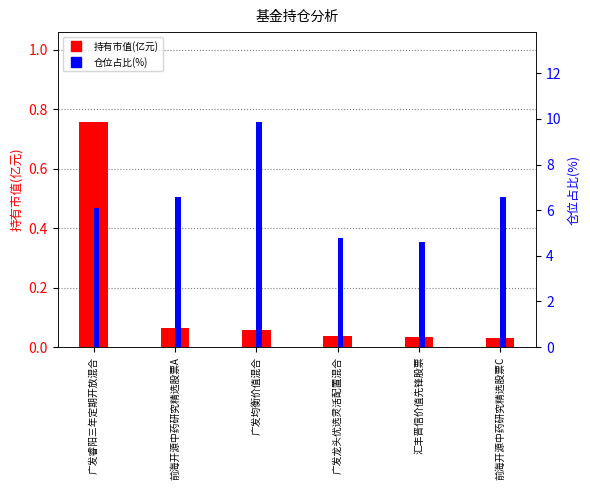

Which category has the lowest value across all series?

前海开源中药研究精选股票C